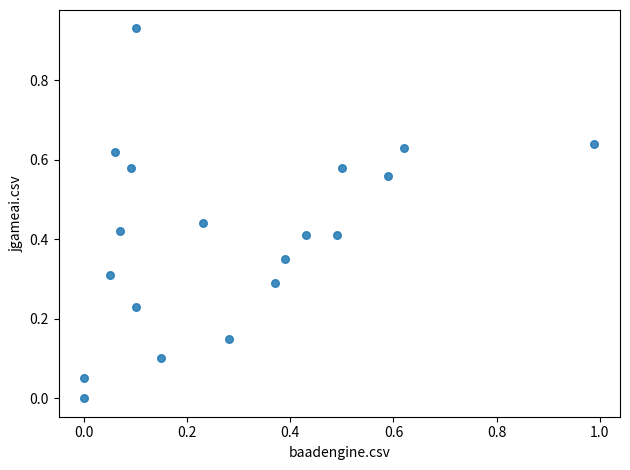

What is the range of X values (max minus min)?

1.0